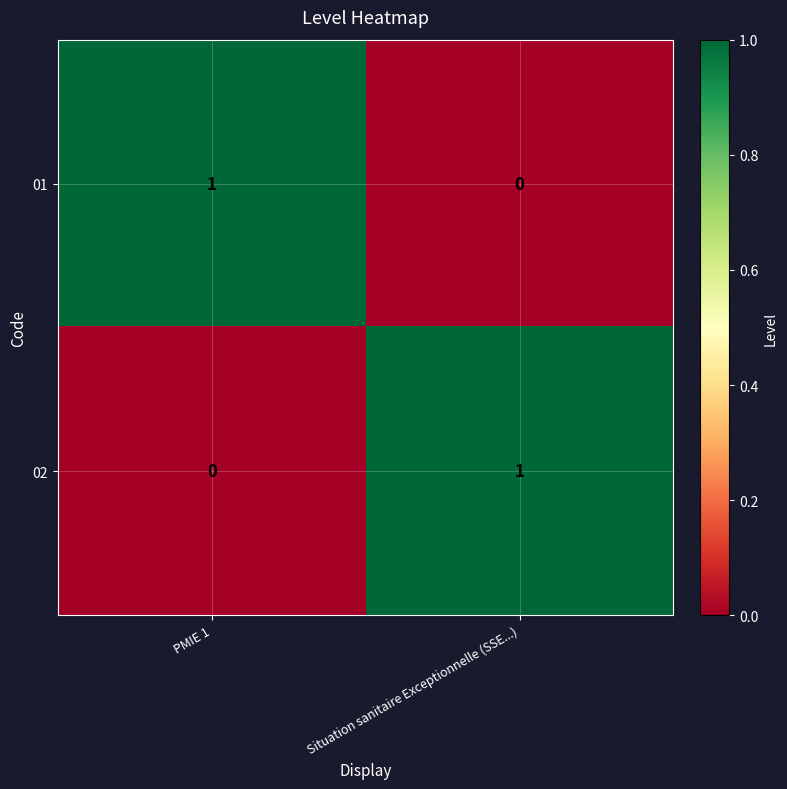

The 01 series shows 0 at Situation sanitaire Exceptionnelle (SSE...). True or false?

True